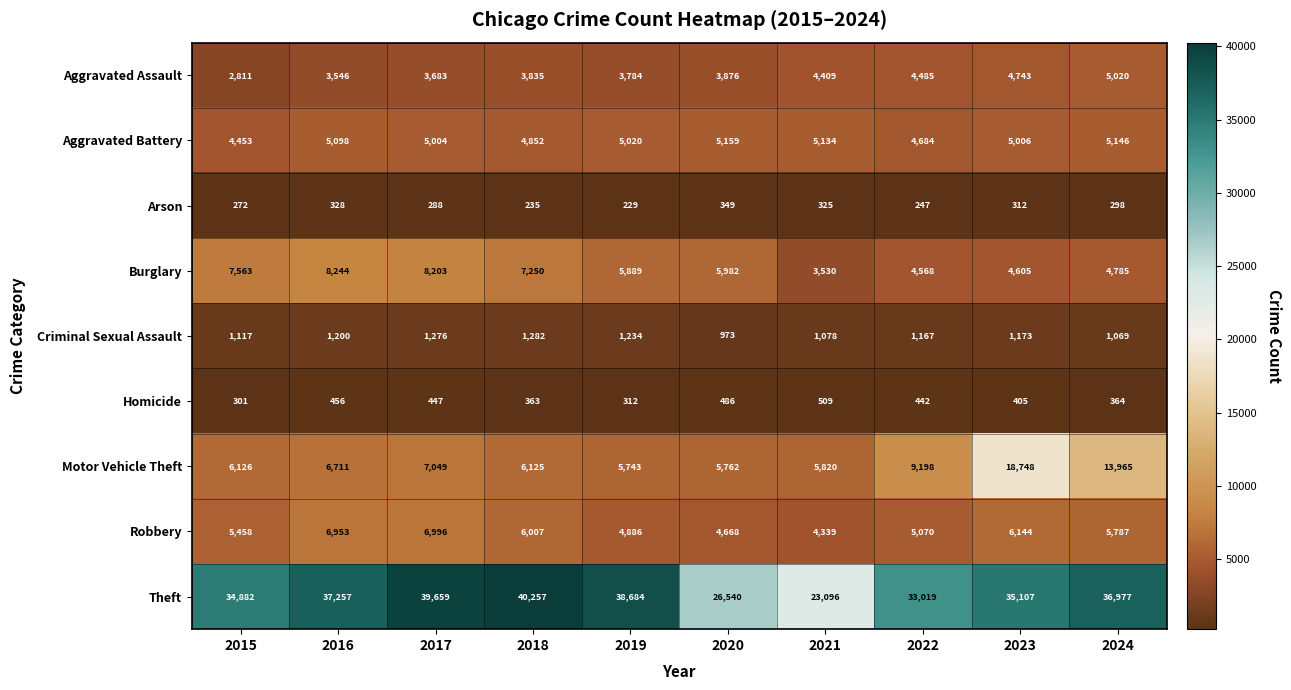

Is the value of Criminal Sexual Assault at 2017 greater than the value of Homicide at 2021?

Yes